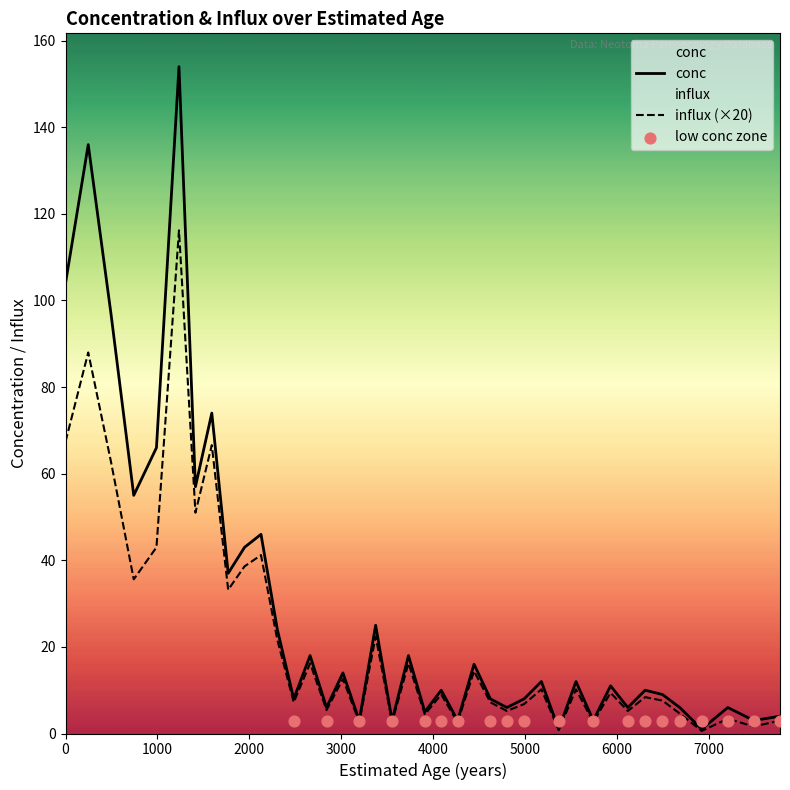

Is the value of conc at 1591 greater than the value of influx at 4443?

Yes